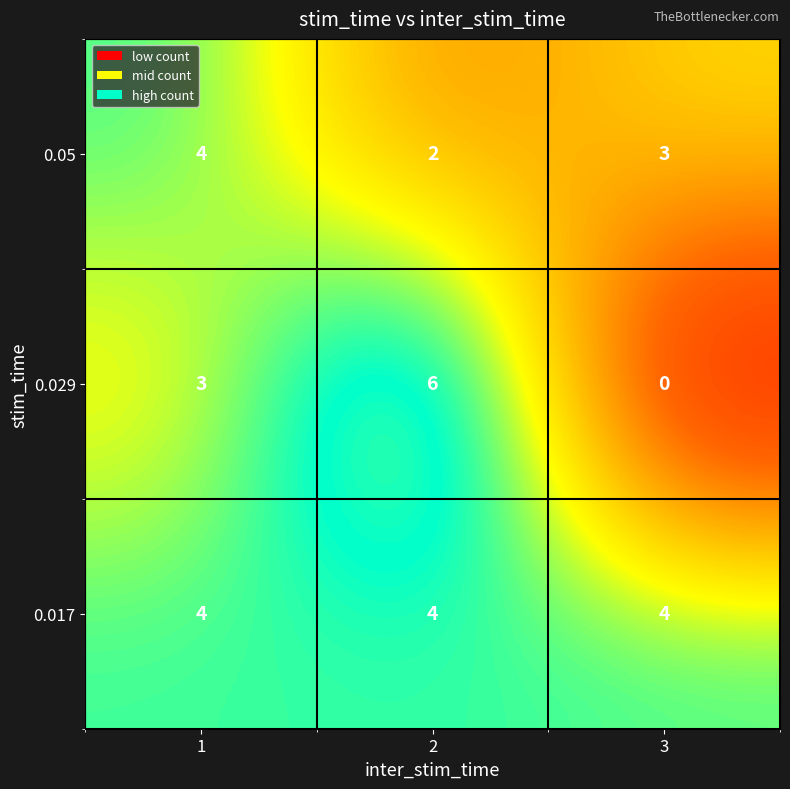

The value of 0.05 at 3 is 3. True or false?

True